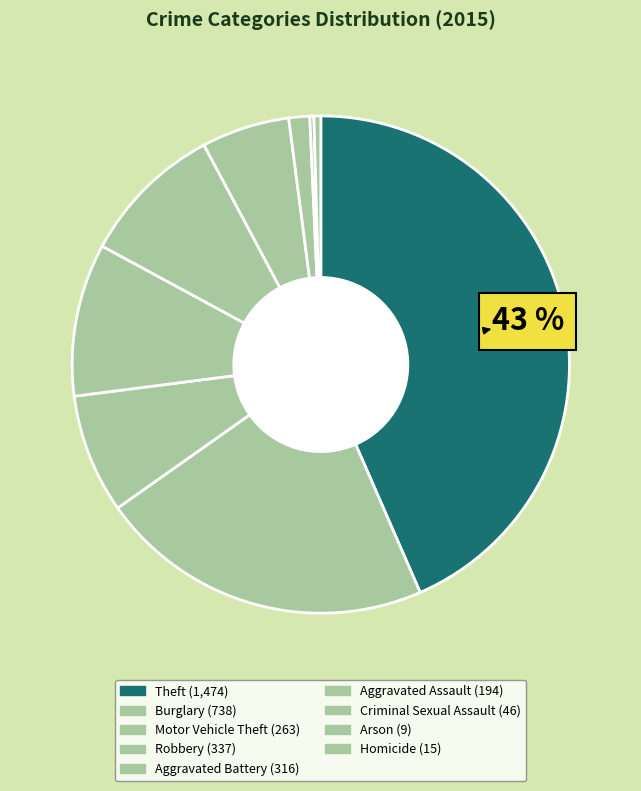

Count the number of slices in the pie.

9